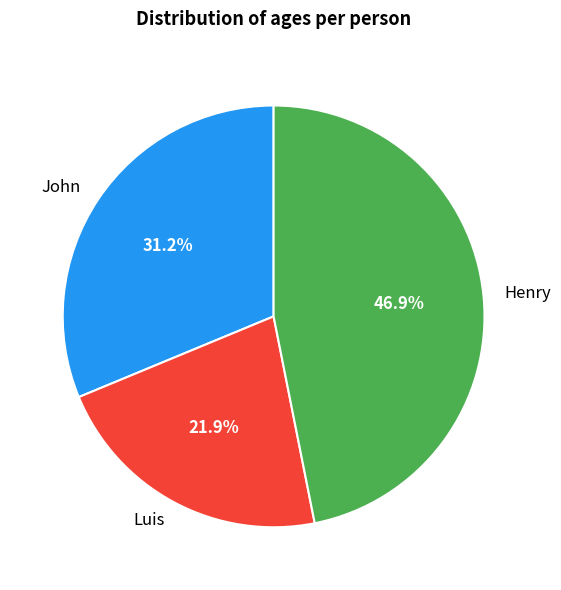

What percentage is NOT represented by Henry?

53.1%